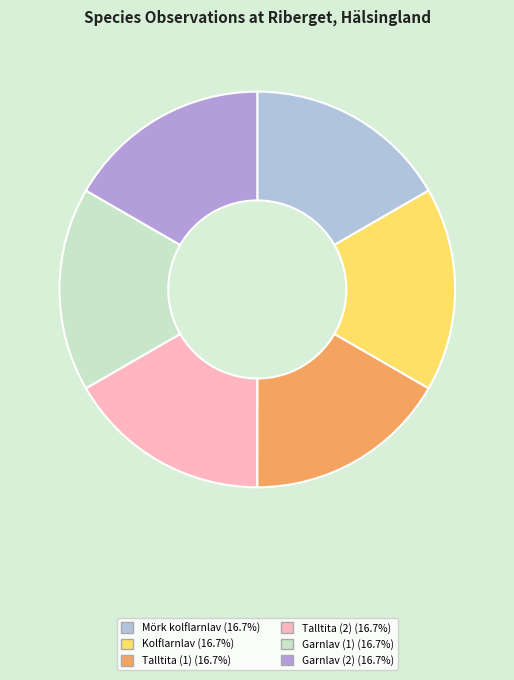

Which slice is the smallest?

Garnlav (1)